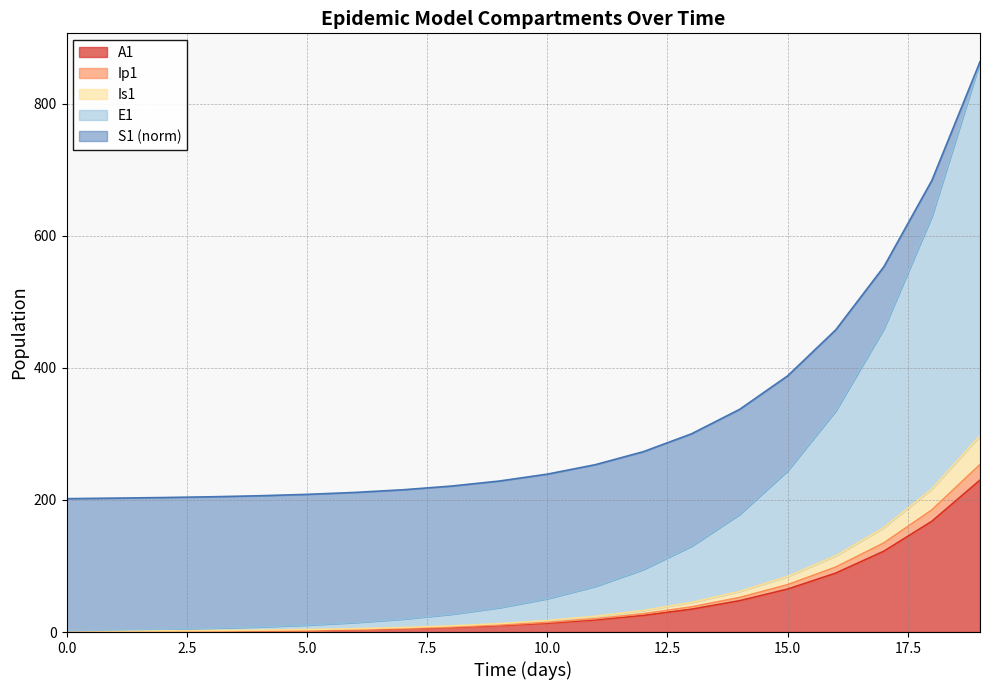

What is the lowest value of the Is1 series?

1.8